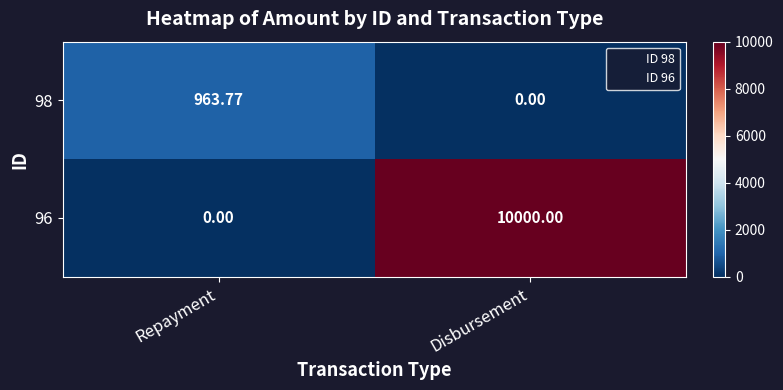

Which category has the highest value in the 96 series?

Disbursement